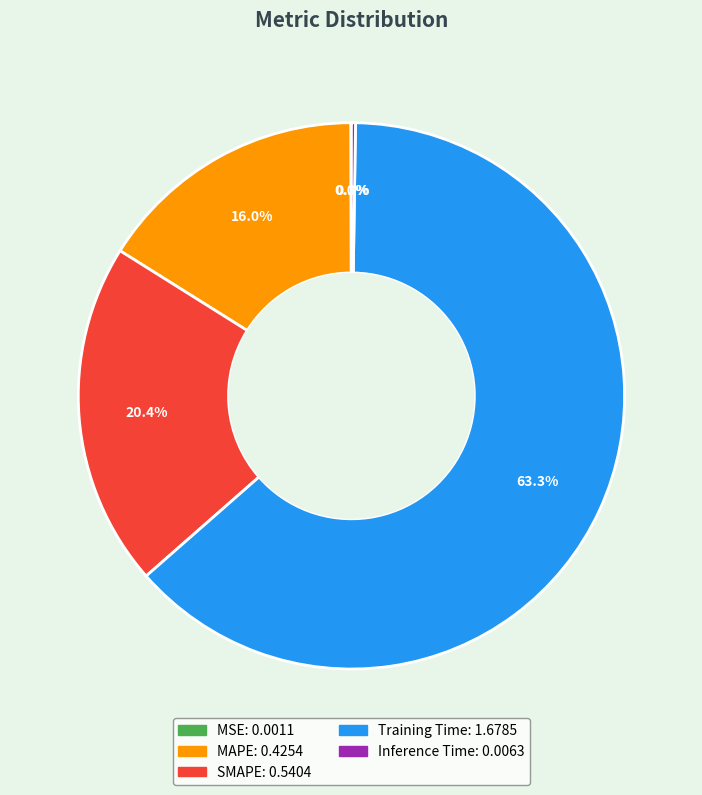

What portion of the pie excludes SMAPE?

79.6%